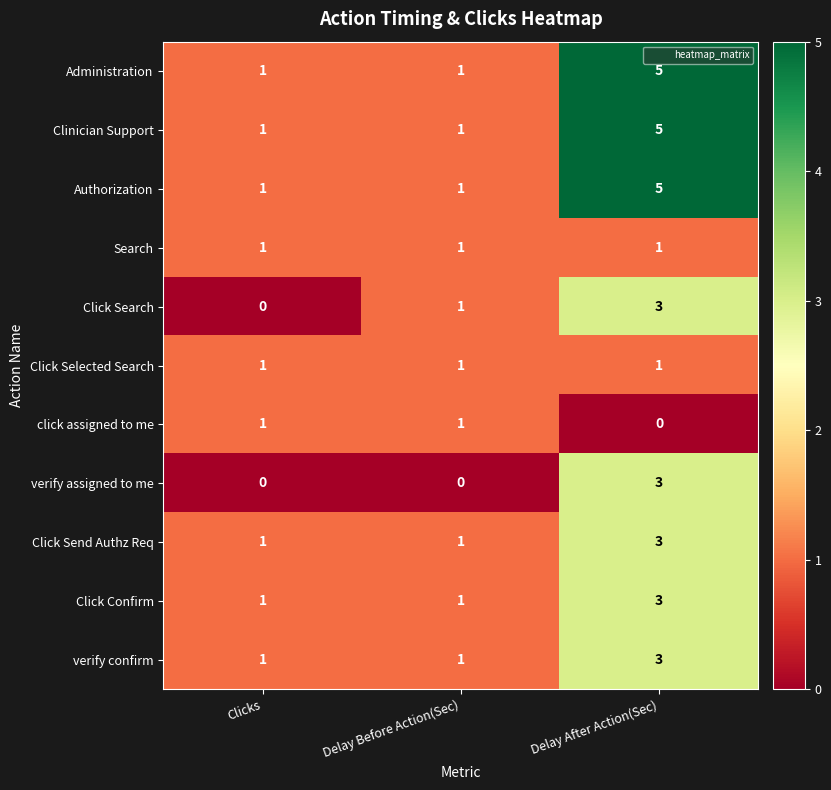

Is it true that Click Send Authz Req equals 5 at Delay After Action(Sec)?

False